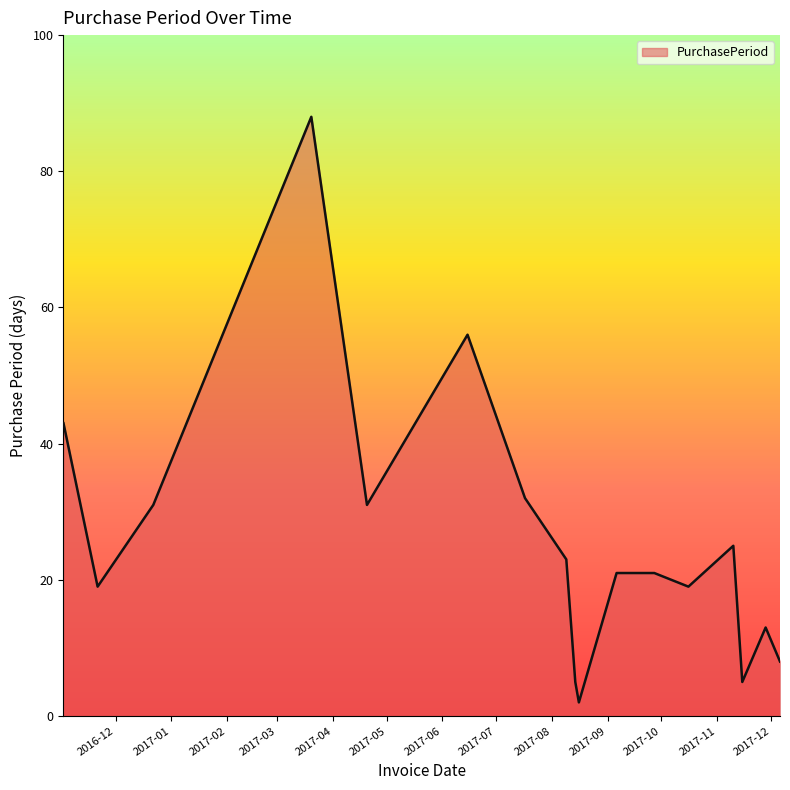

How many lines are shown in the chart?

1